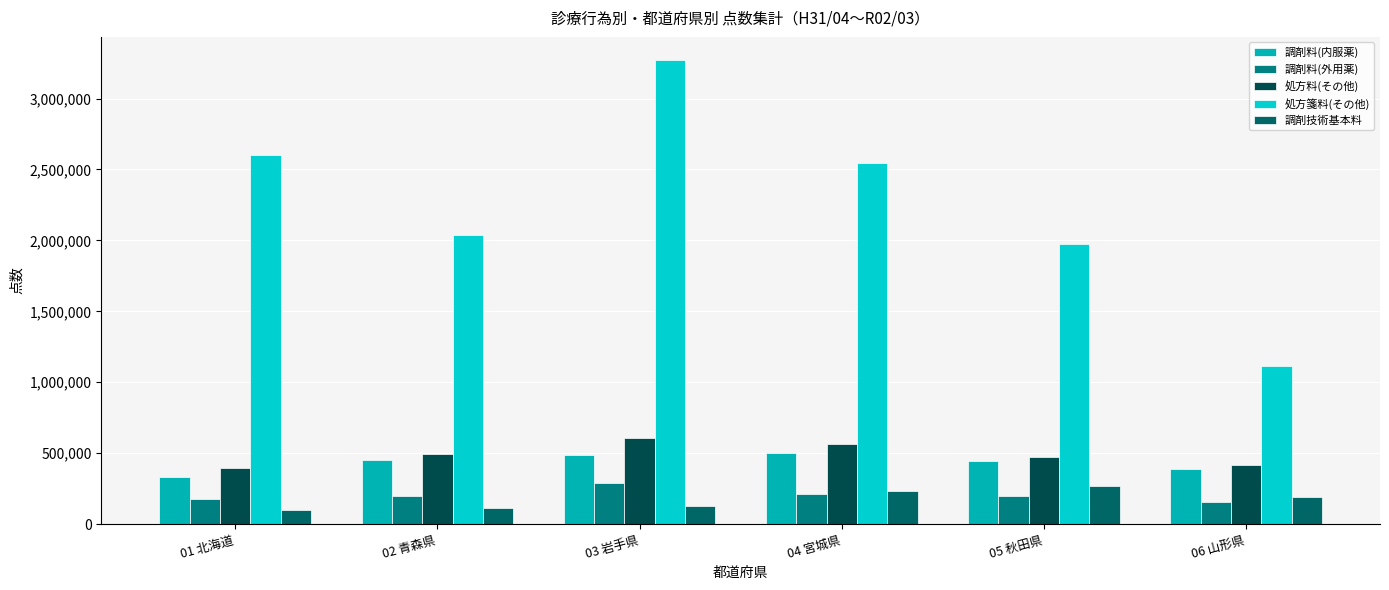

What is the average value of the 処方箋料(その他) series?

2258512